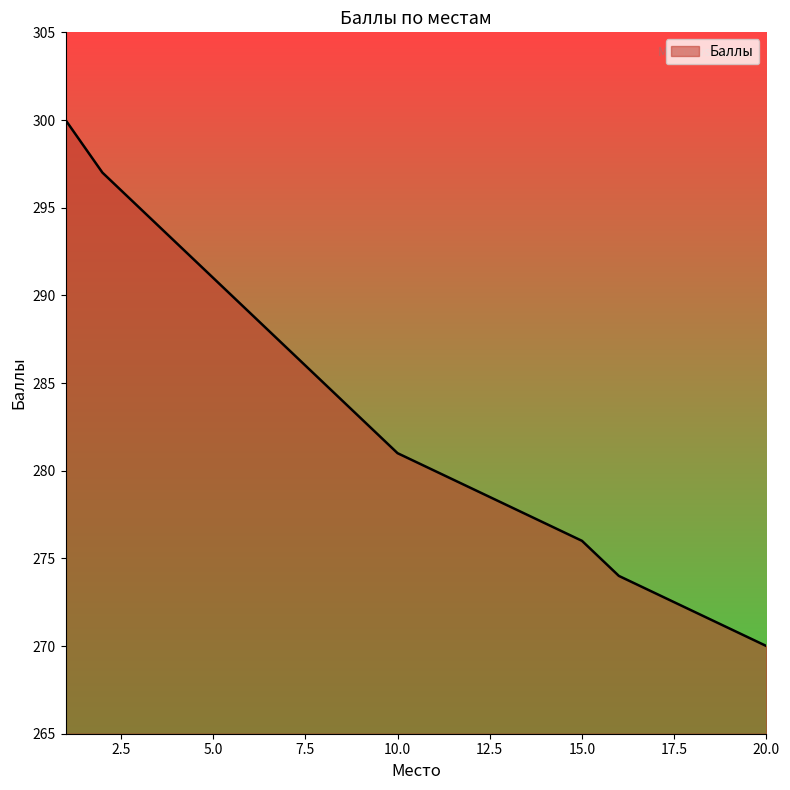

How many lines are shown in the chart?

1